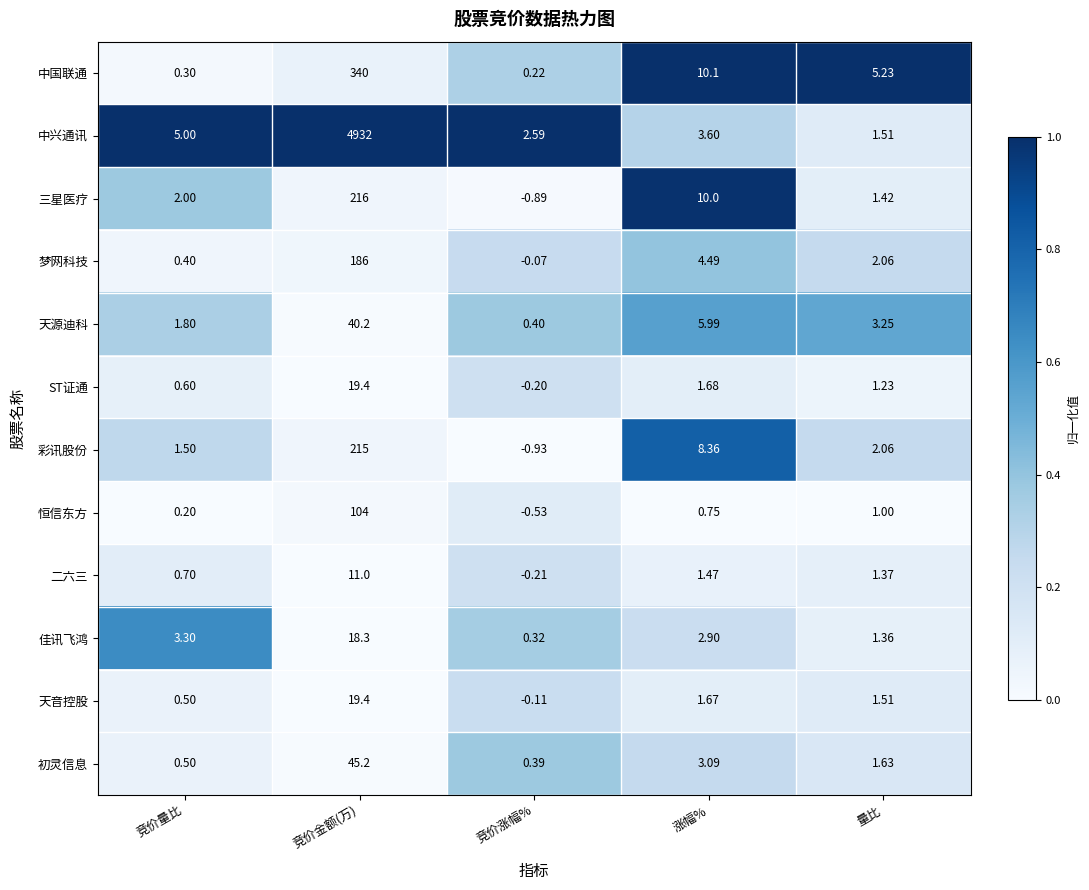

Is the value of 恒信东方 at 量比 greater than the value of 中兴通讯 at 竞价金额(万)?

No